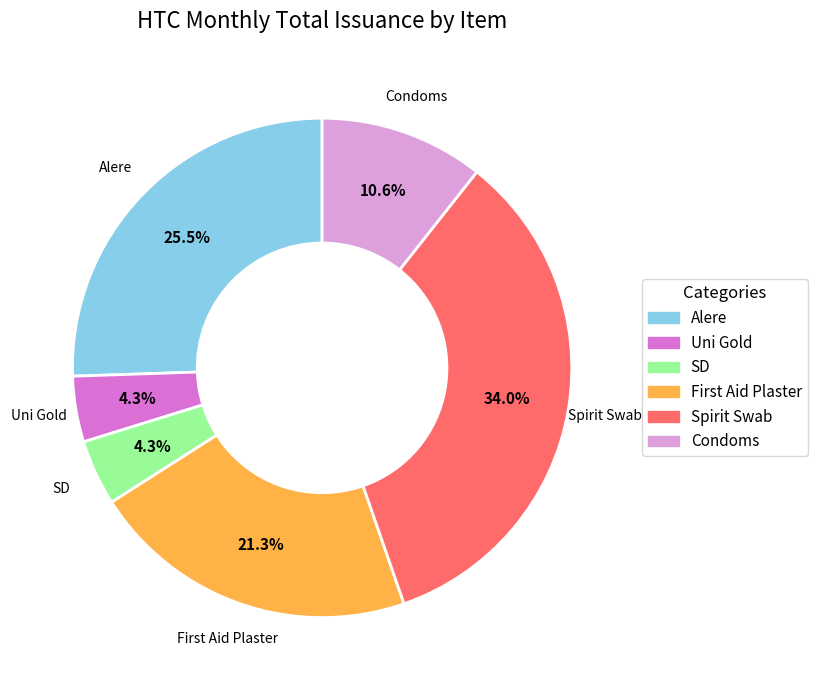

How many slices are in this pie chart?

6